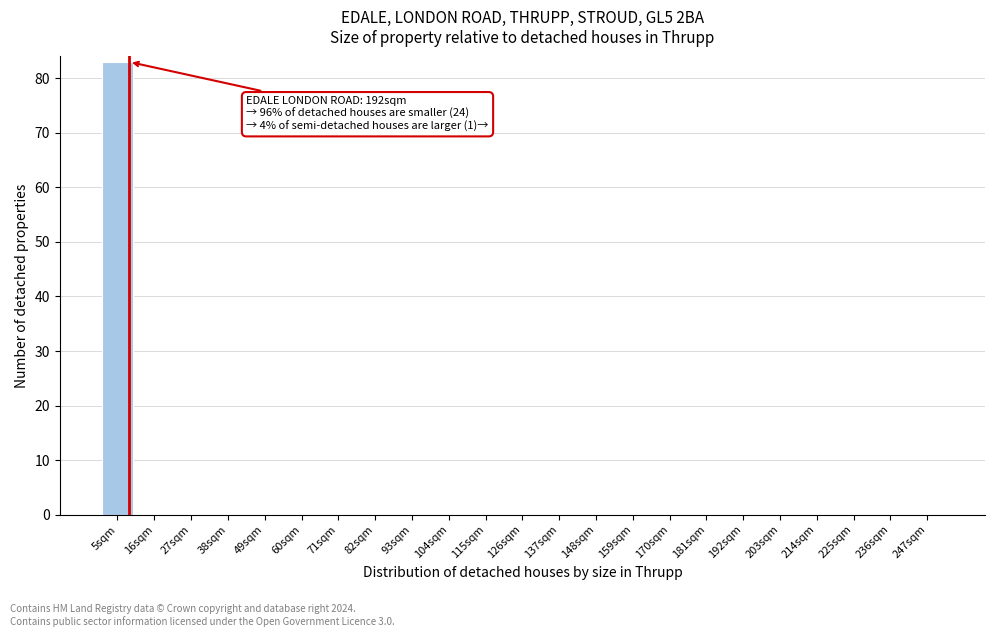

Reading left to right, transcribe all the data shown in this chart.

5sqm=83	16sqm=0	27sqm=0	38sqm=0	49sqm=0	60sqm=0	71sqm=0	82sqm=0	93sqm=0	104sqm=0	115sqm=0	126sqm=0	137sqm=0	148sqm=0	159sqm=0	170sqm=0	181sqm=0	192sqm=0	203sqm=0	214sqm=0	225sqm=0	236sqm=0	247sqm=0